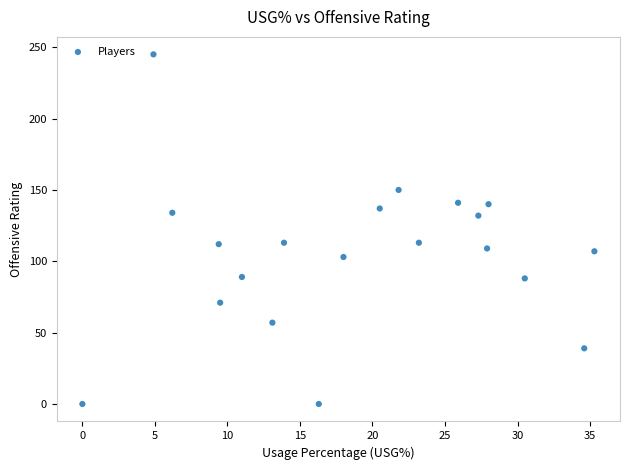

What is the range of Y values (max minus min)?

245